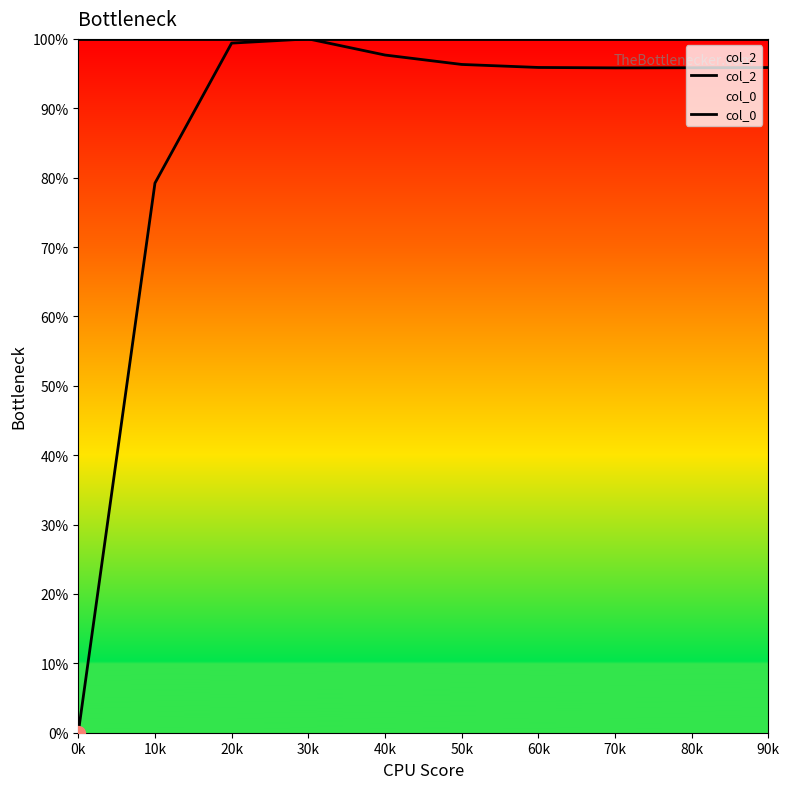

Rank the series at 70k from lowest to highest value.

col_0, col_2